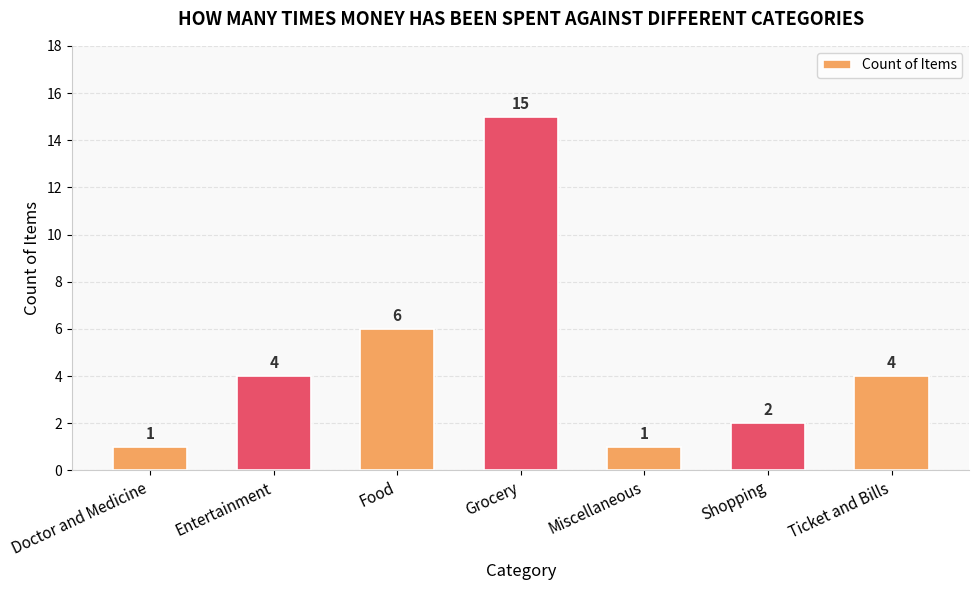

What is the change in value from Miscellaneous to Shopping?

+1